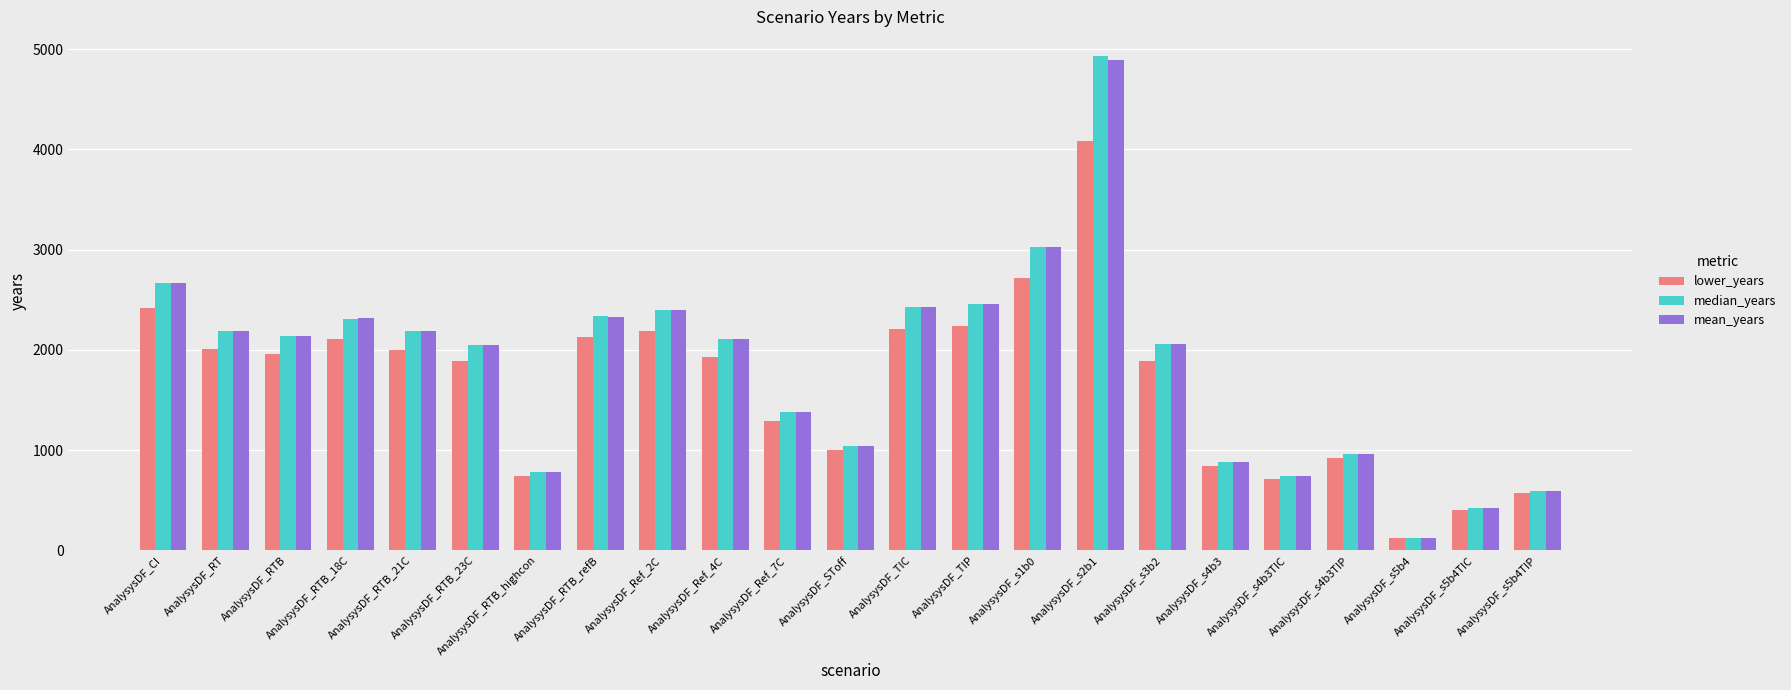

At which category is the sum across all series the highest?

AnalysysDF_s2b1